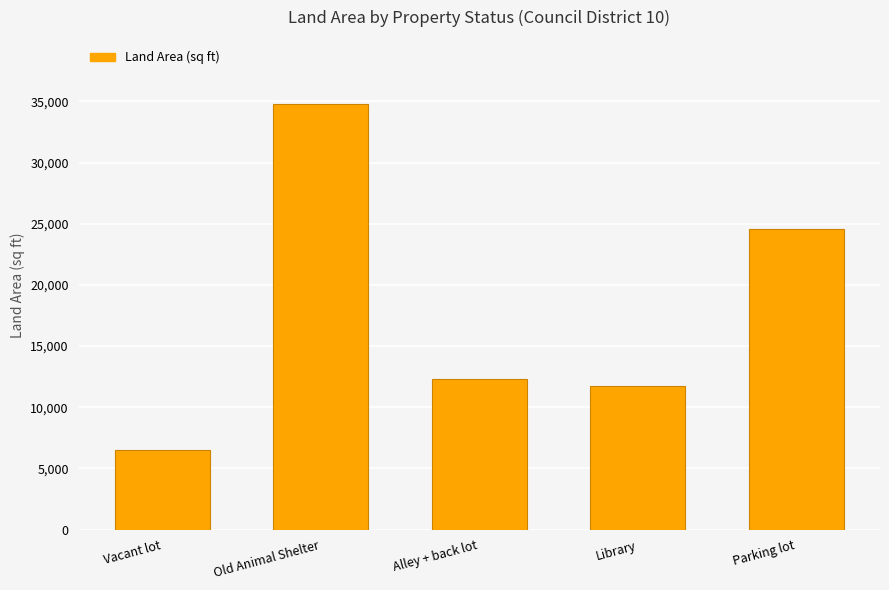

What value does the data have at Library?

11726